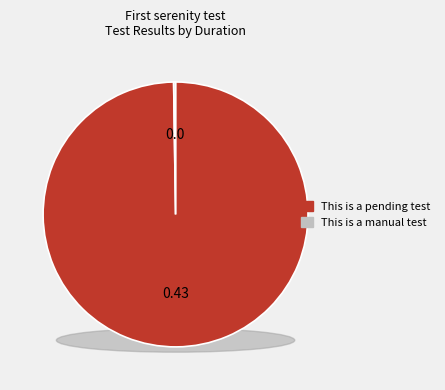

Between This is a manual test and This is a pending test, which is larger?

This is a pending test